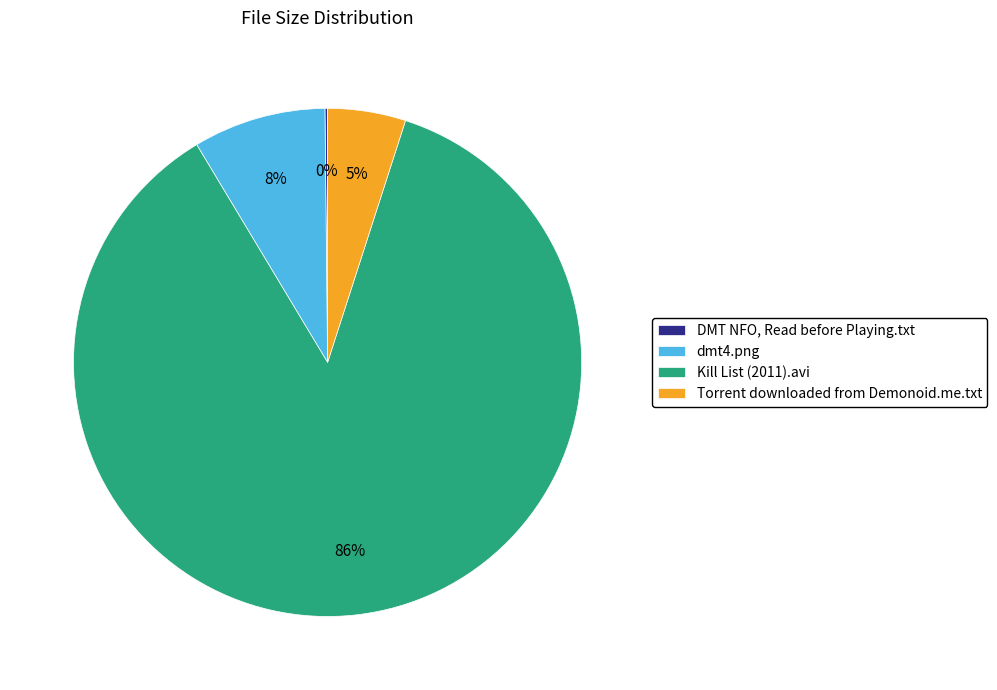

Combined, do dmt4.png and Torrent downloaded from Demonoid.me.txt account for over 50%?

No